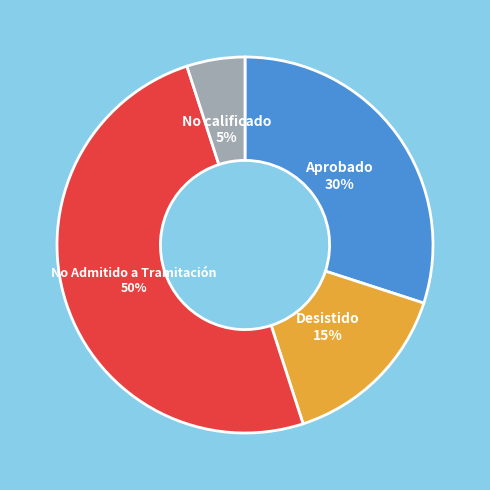

To the nearest percent, what is the average slice percentage?

25%